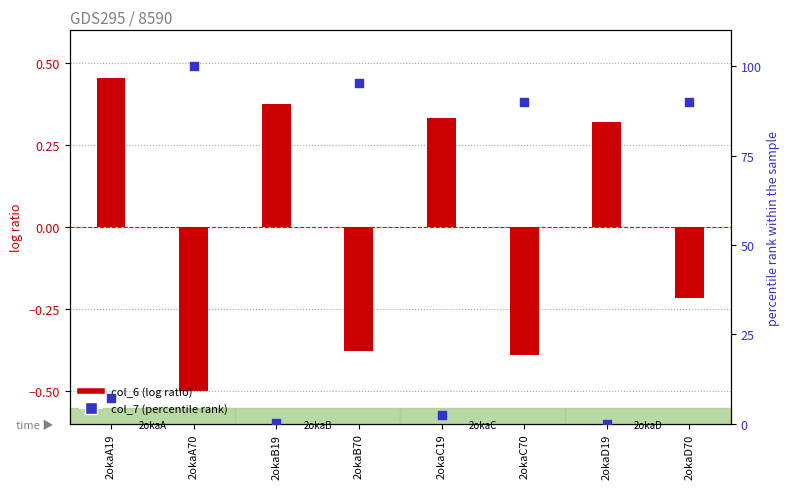

Which series has the largest total across all categories?

col_7